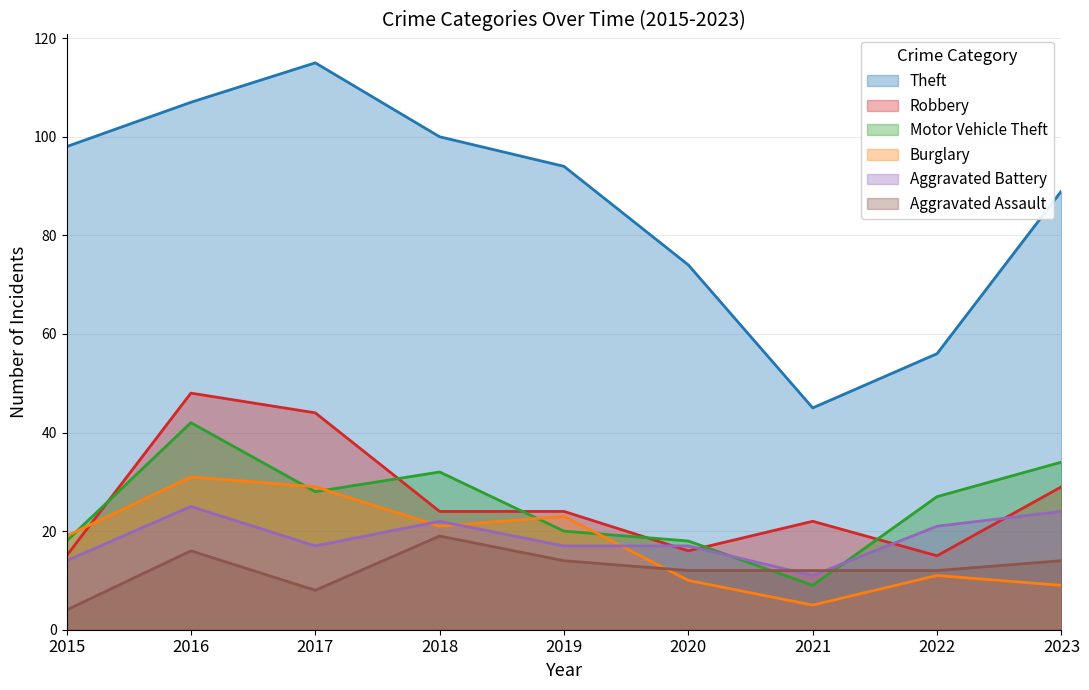

Reading left to right, what are all the values shown in this chart?

Theft: 98	107	115	100	94	74	45	56	89
Robbery: 15	48	44	24	24	16	22	15	29
Motor Vehicle Theft: 18	42	28	32	20	18	9	27	34
Burglary: 19	31	29	21	23	10	5	11	9
Aggravated Battery: 14	25	17	22	17	17	11	21	24
Aggravated Assault: 4	16	8	19	14	12	12	12	14